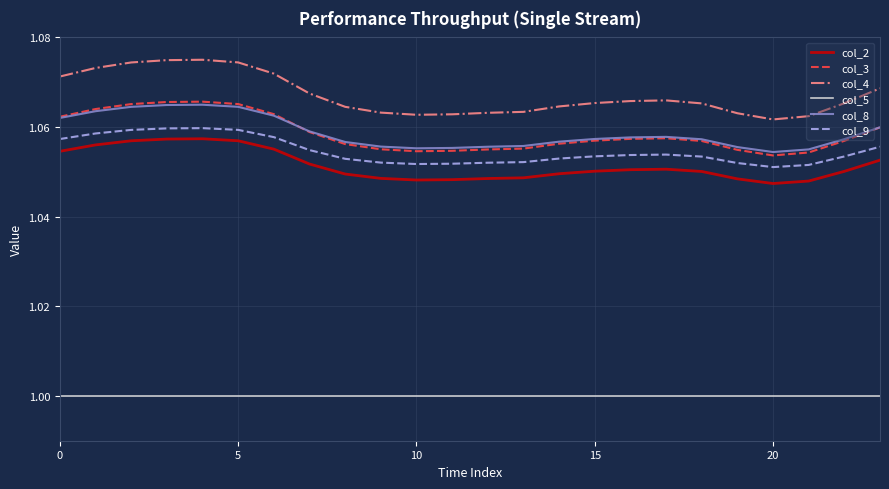

What is the sum of all col_4 values?

25.6